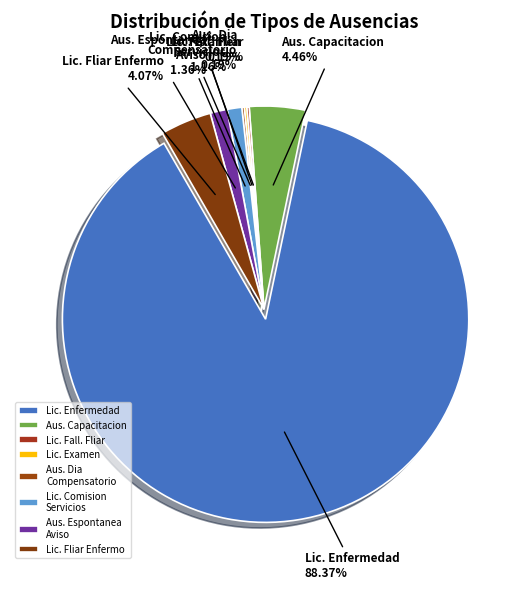

Which category has the biggest portion of the pie?

Lic. Enfermedad